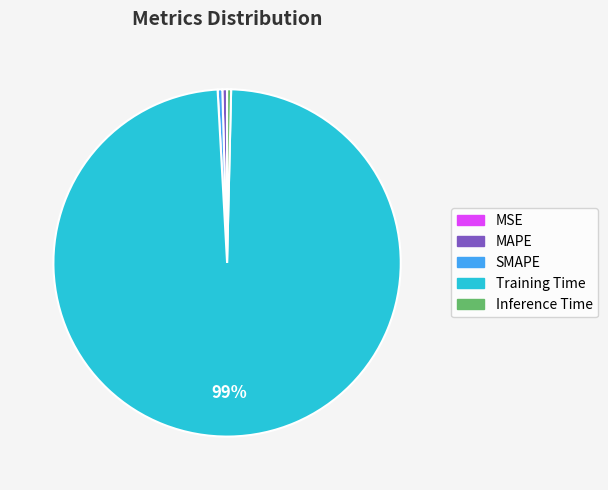

Which category has the biggest portion of the pie?

Training Time